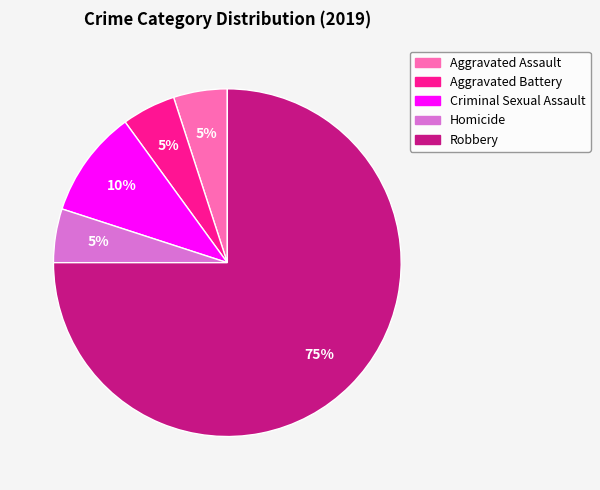

What is the ratio of the value at Homicide to the value at Aggravated Assault?

1.0